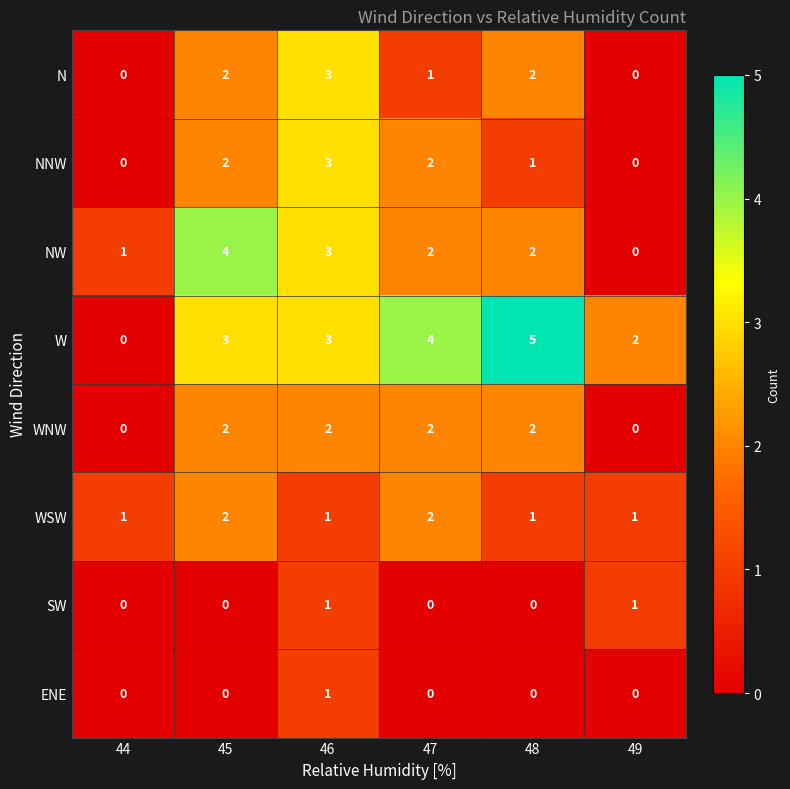

The WNW series shows 2 at 46. True or false?

True